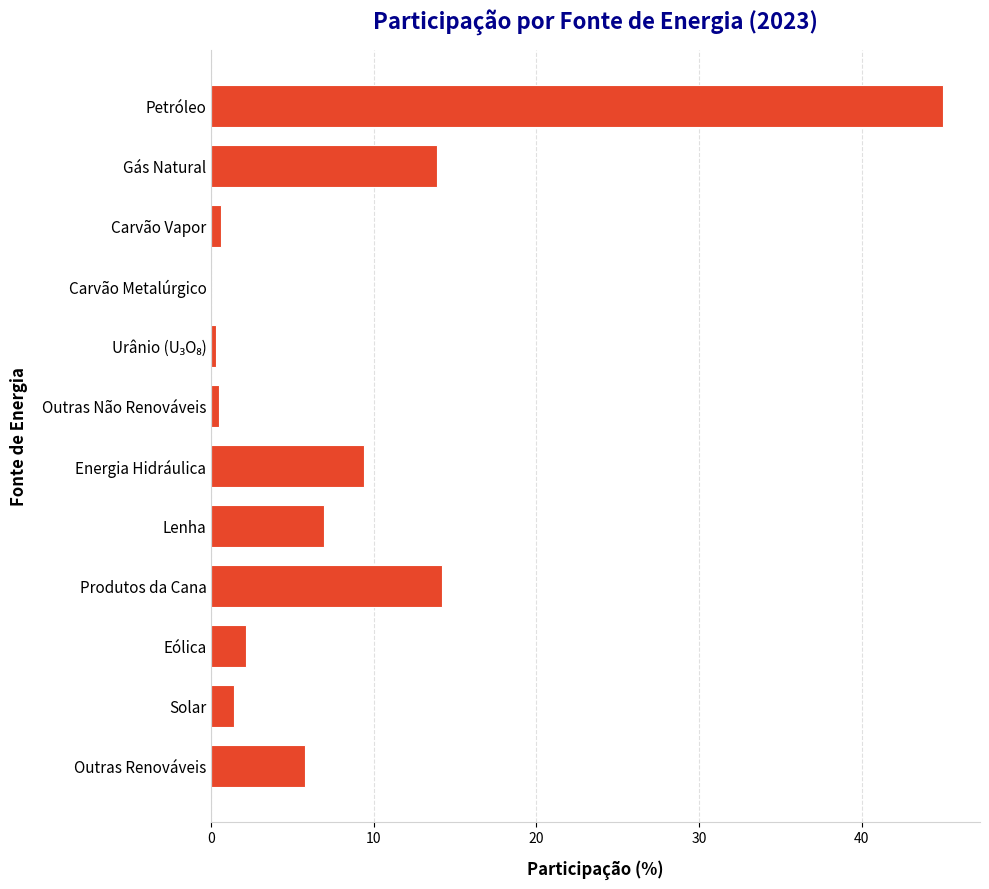

Which label corresponds to the largest value in the chart?

Petróleo